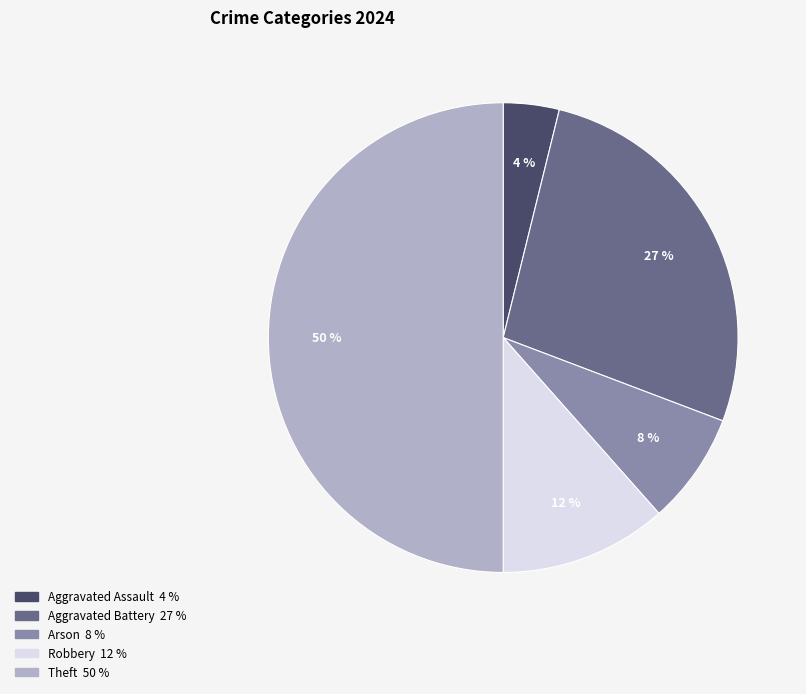

To the nearest percent, what is the difference between the largest and smallest slice percentages?

46%